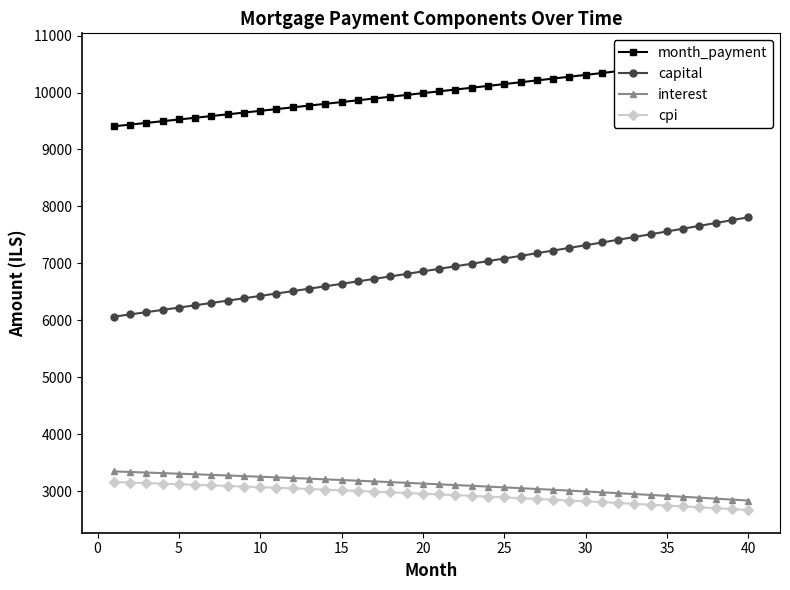

What is the highest value of the capital series?

7808.5